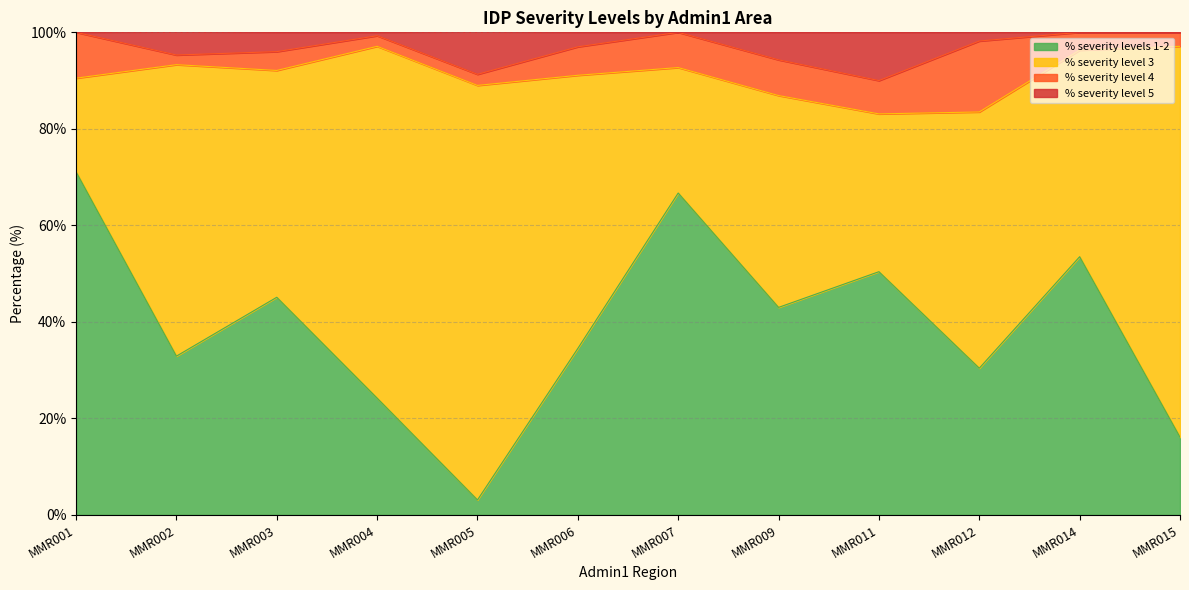

What is the sum of the % severity levels 1-2 values at MMR001 and MMR012?

101.5